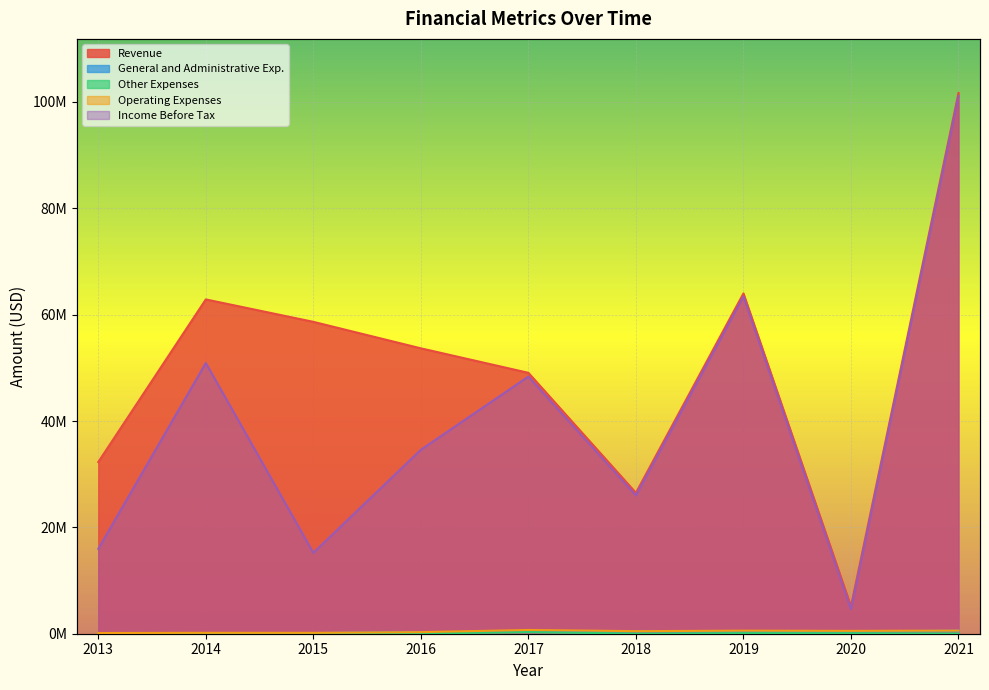

What is the value of the Other Expenses point at the 3rd from the left?

40070